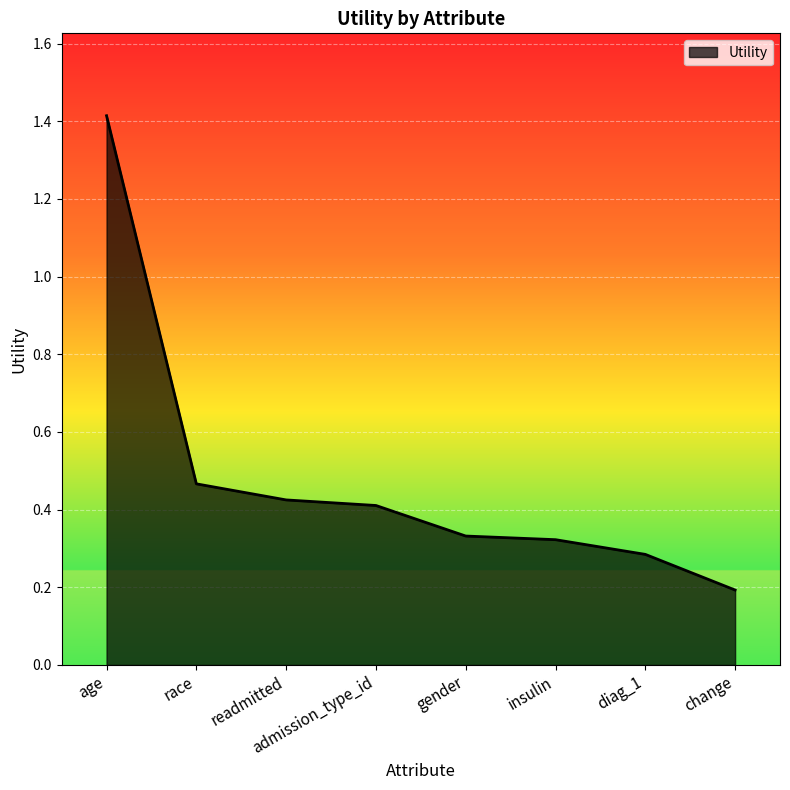

True or false: the data has more than 1 interior local peaks.

False